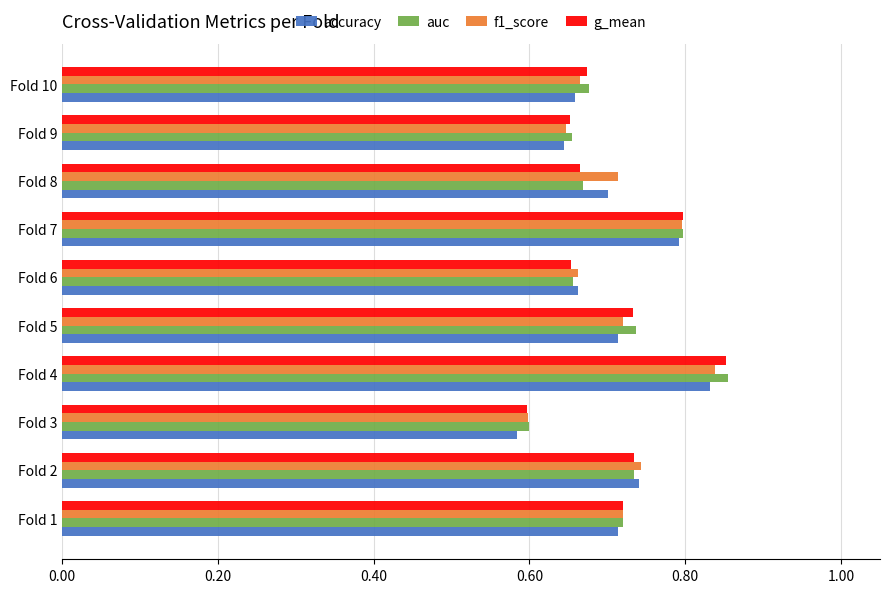

How many accuracy values are between 0 and 1?

10